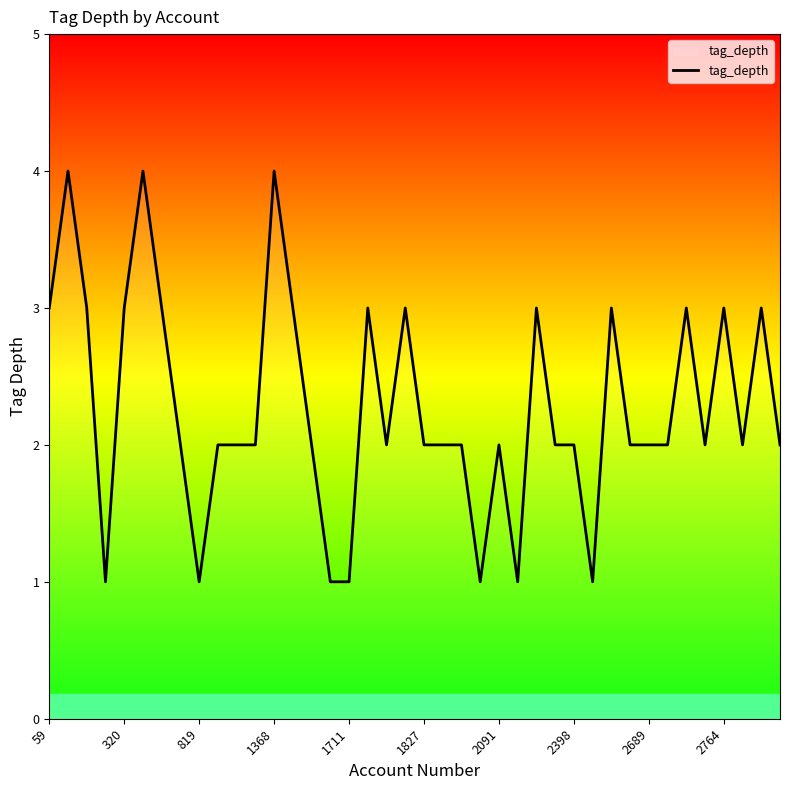

Reading left to right, transcribe all the data shown in this chart.

3	4	3	1	3	4	3	2	1	2	2	2	4	3	2	1	1	3	2	3	2	2	2	1	2	1	3	2	2	1	3	2	2	2	3	2	3	2	3	2